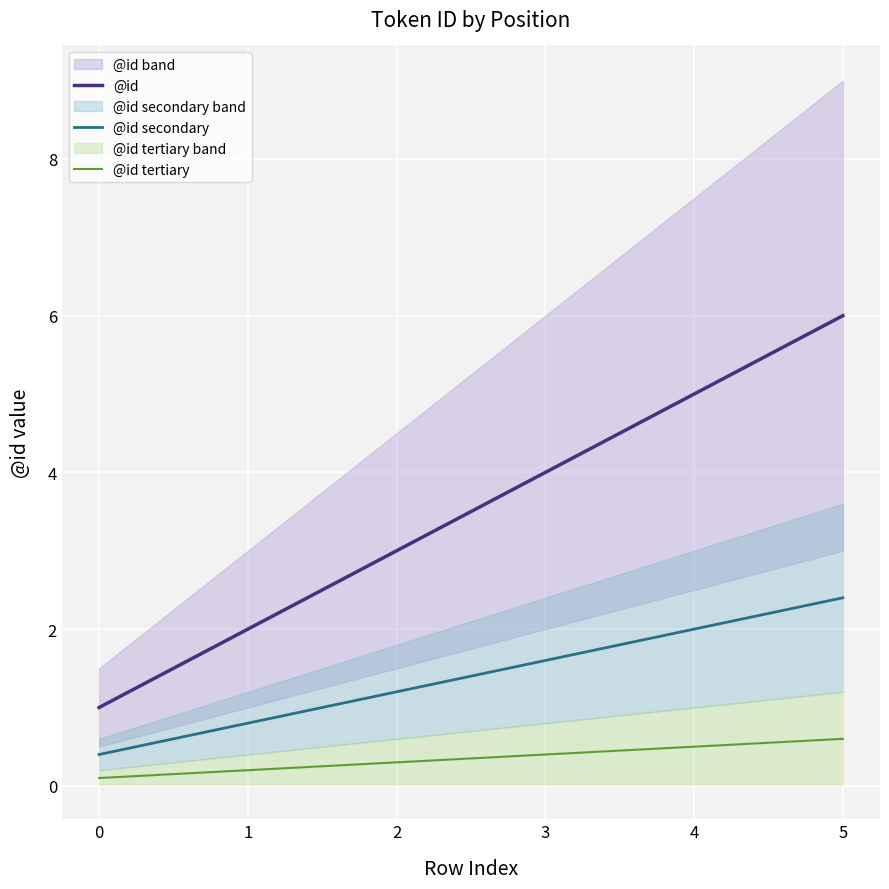

What is the difference between the @id tertiary values at 0 and 1?

0.1